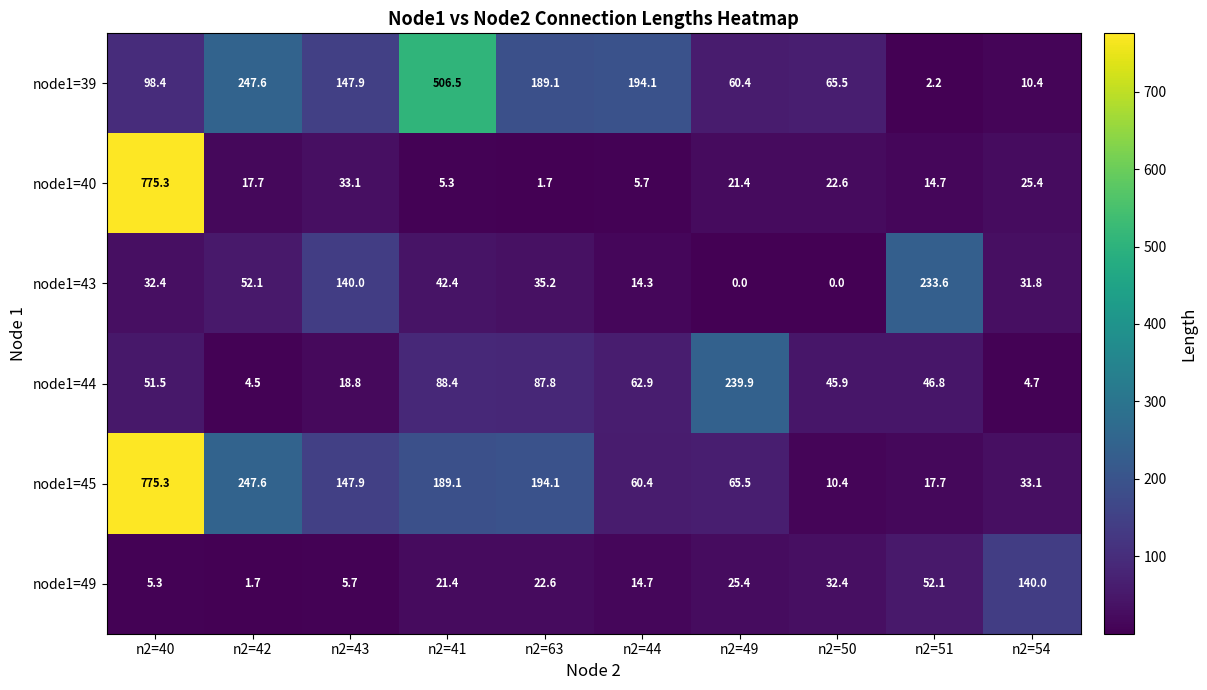

What is the sum of all node1=45 values?

1741.1